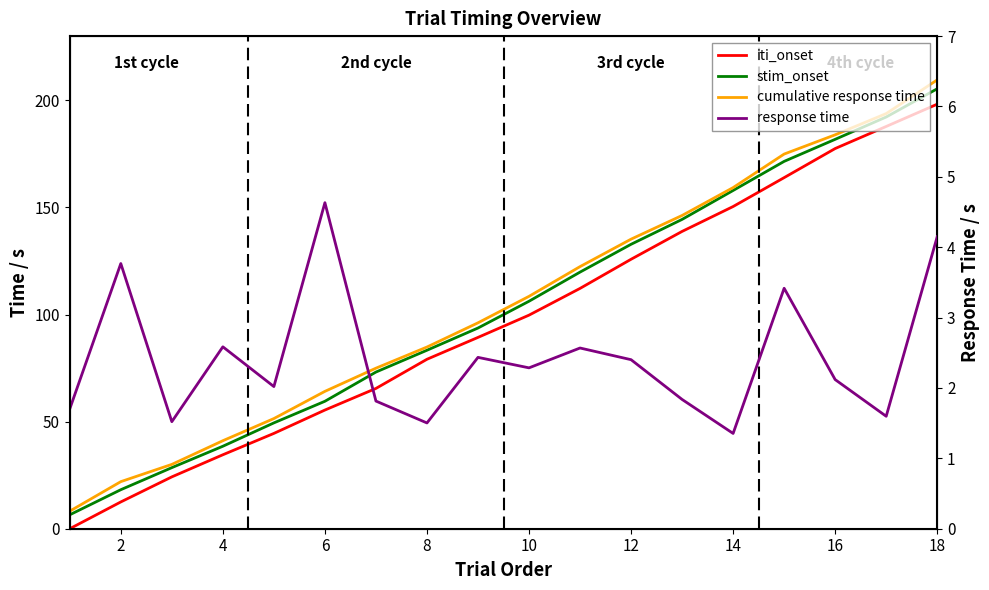

Reading left to right, transcribe all the data shown in this chart.

iti_onset: 0.0	12.5	24.2	34.5	44.5	55.4	65.5	79.1	89.3	99.7	112.2	125.8	138.8	150.4	163.9	177.5	187.8	198.2
stim_onset: 6.5	18.2	28.5	38.5	49.4	59.5	73.1	83.3	93.7	106.2	119.8	132.8	144.4	157.9	171.5	181.8	192.2	205.4
cumulative response time: 8.2	22.0	30.0	41.1	51.4	64.1	75.0	84.8	96.1	108.5	122.4	135.2	146.3	159.3	174.9	183.9	193.8	209.6
response time: 1.7	3.8	1.5	2.6	2.0	4.6	1.8	1.5	2.4	2.3	2.6	2.4	1.8	1.4	3.4	2.1	1.6	4.2